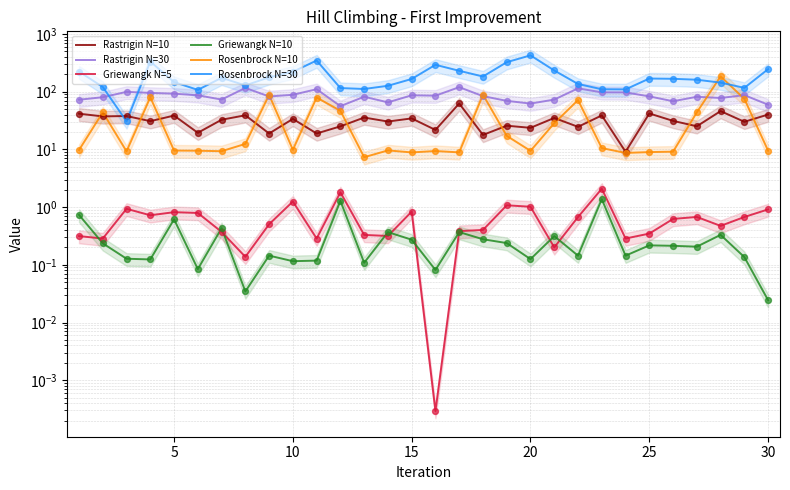

What are all the series names shown in the legend?

Rastrigin N=10, Rastrigin N=30, Griewangk N=5, Griewangk N=10, Rosenbrock N=10, Rosenbrock N=30